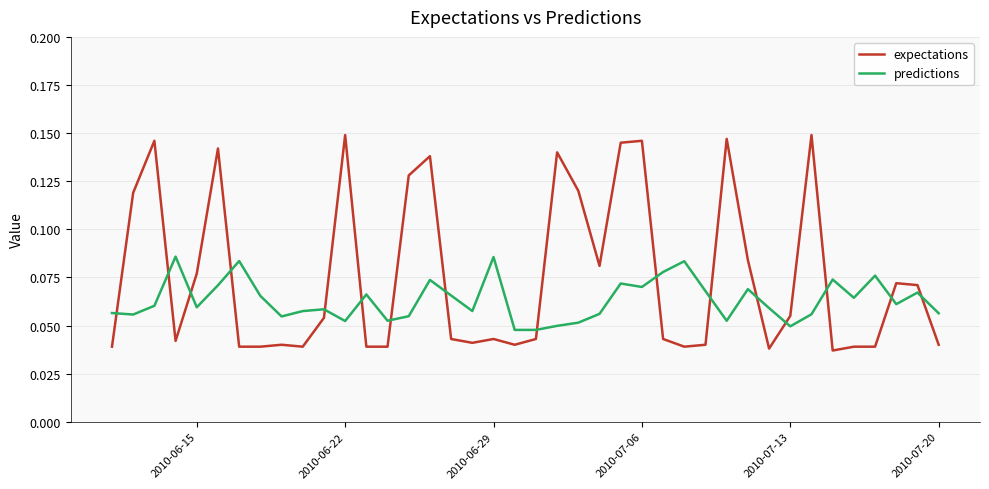

Rank the series by their average value, from lowest to highest.

predictions, expectations